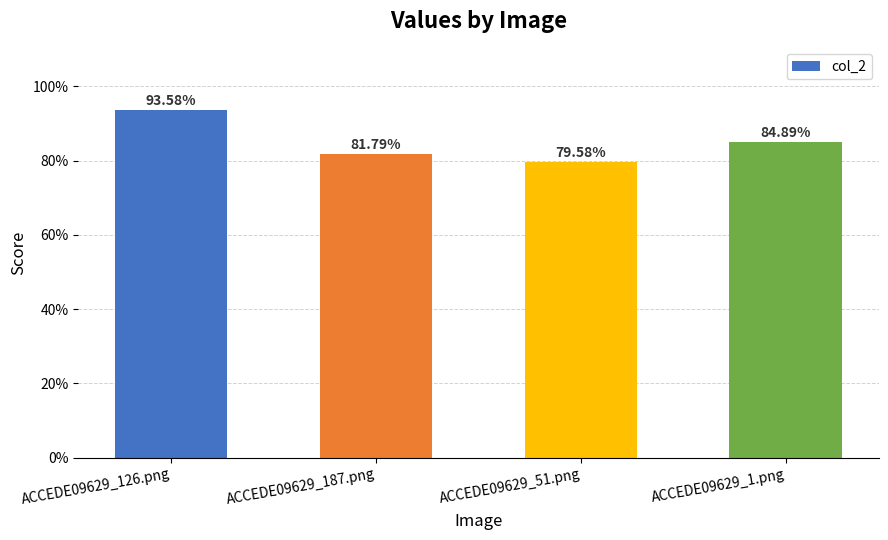

Reading left to right, list all the values displayed in this chart.

0.9	0.8	0.8	0.8